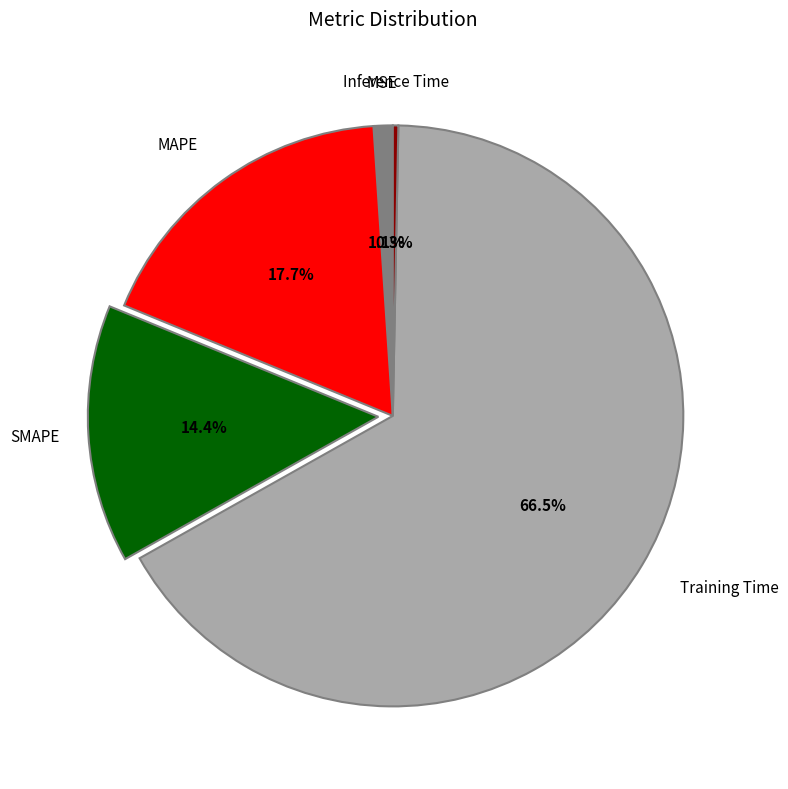

How many segments does this pie chart have?

5